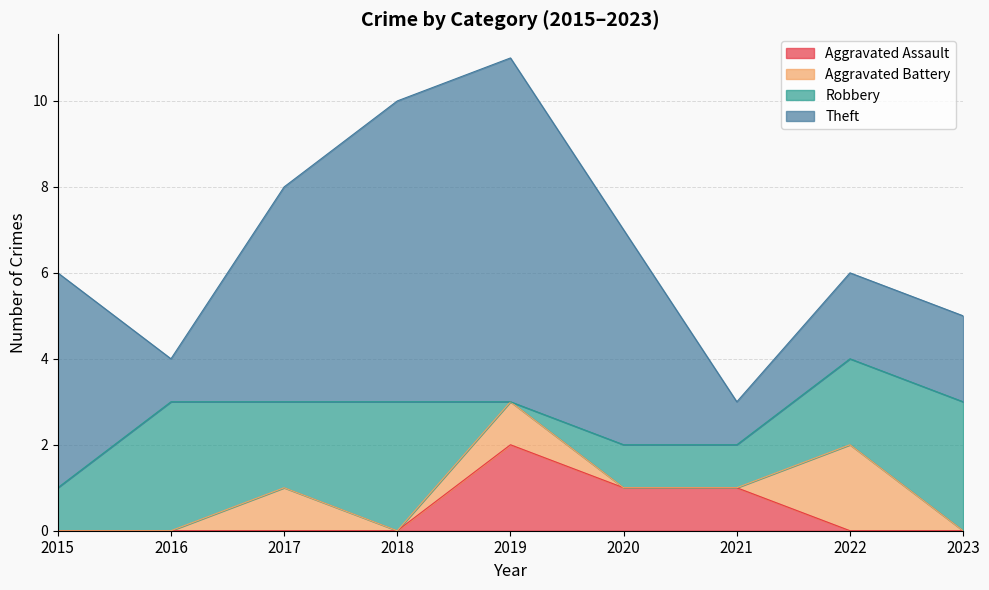

What is the greatest value displayed?

8